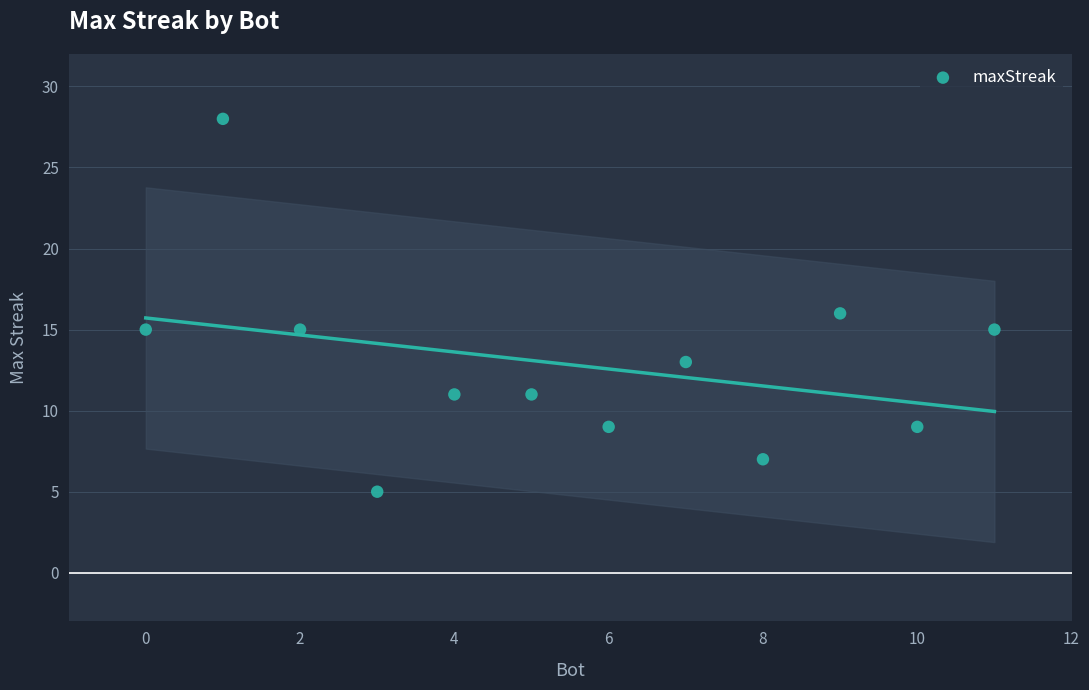

What is the range of Y values (max minus min)?

23